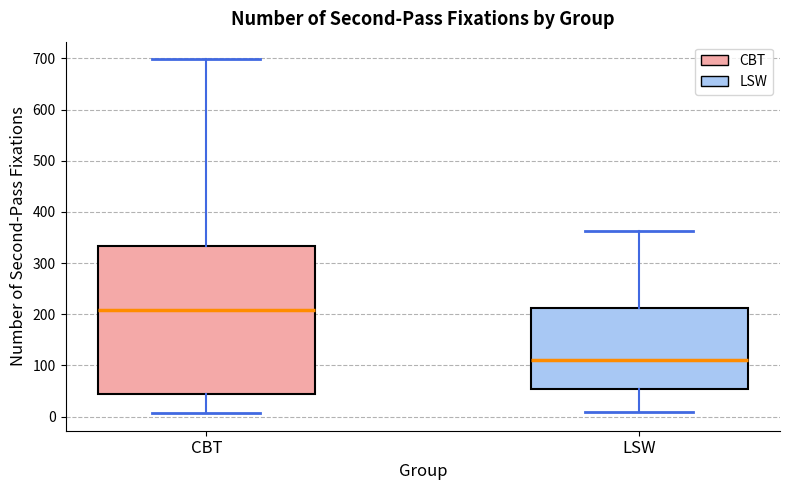

Reading left to right, read every box against the y-axis: the position of its median line, the range the box covers, and the ends of its whiskers. The values are not printed on the chart, so give them approximately, as read against the axis.

CBT: median 210, box 40 to 330, whiskers 10 to 700
LSW: median 110, box 50 to 210, whiskers 10 to 360